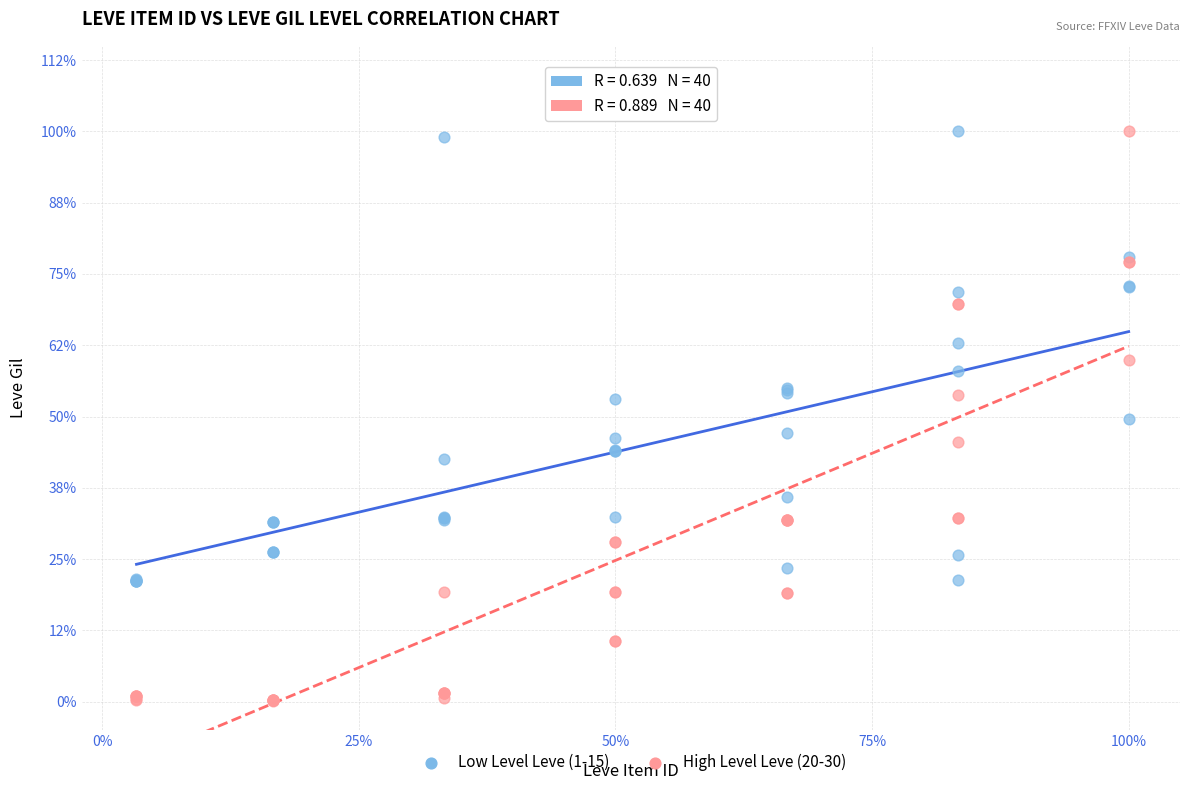

Which series has the widest spread of Y values?

High Level Leve (20-30)